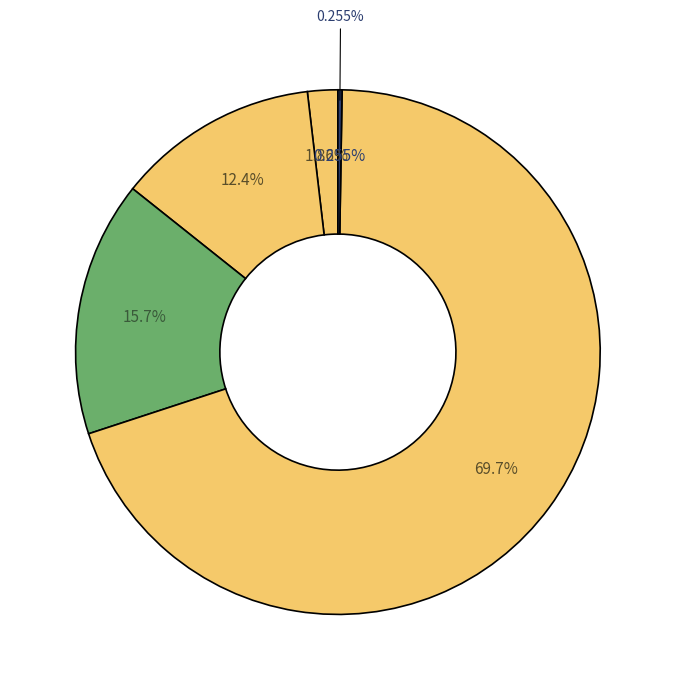

Is there any slice that represents more than half of the pie?

Yes